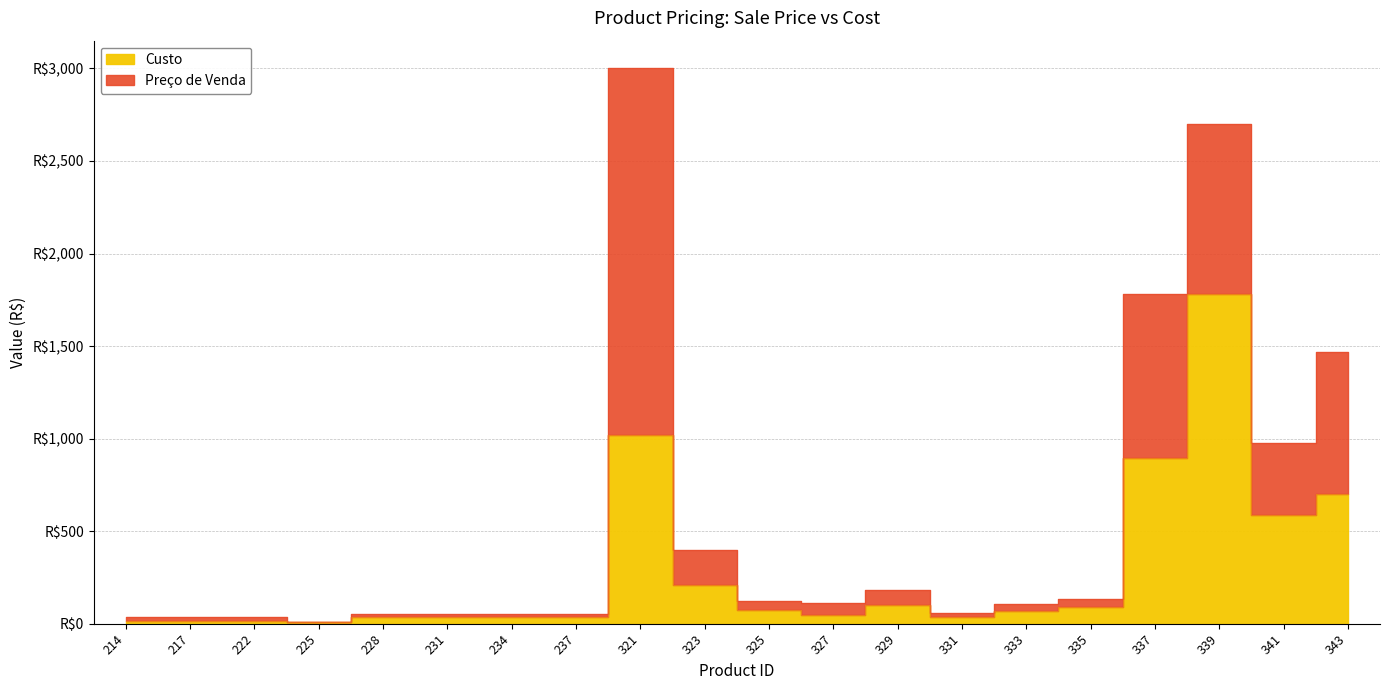

Reading left to right, list all the values displayed in this chart.

Preço de Venda: 214=35.0	217=35.0	222=35.0	225=9.0	228=50.0	231=50.0	234=50.0	237=50.0	321=3000.0	323=400.0	325=119.9	327=110.5	329=180.0	331=59.9	333=104.4	335=131.7	337=1783.0	339=2699.9	341=974.9	343=1470.0
Custo: 214=13.1	217=13.1	222=13.1	225=6.9	228=38.5	231=38.5	234=38.5	237=38.5	321=1020.7	323=211.0	325=73.6	327=45.8	329=100.0	331=34.9	333=70.9	335=89.7	337=897.7	339=1779.9	341=588.0	343=698.8